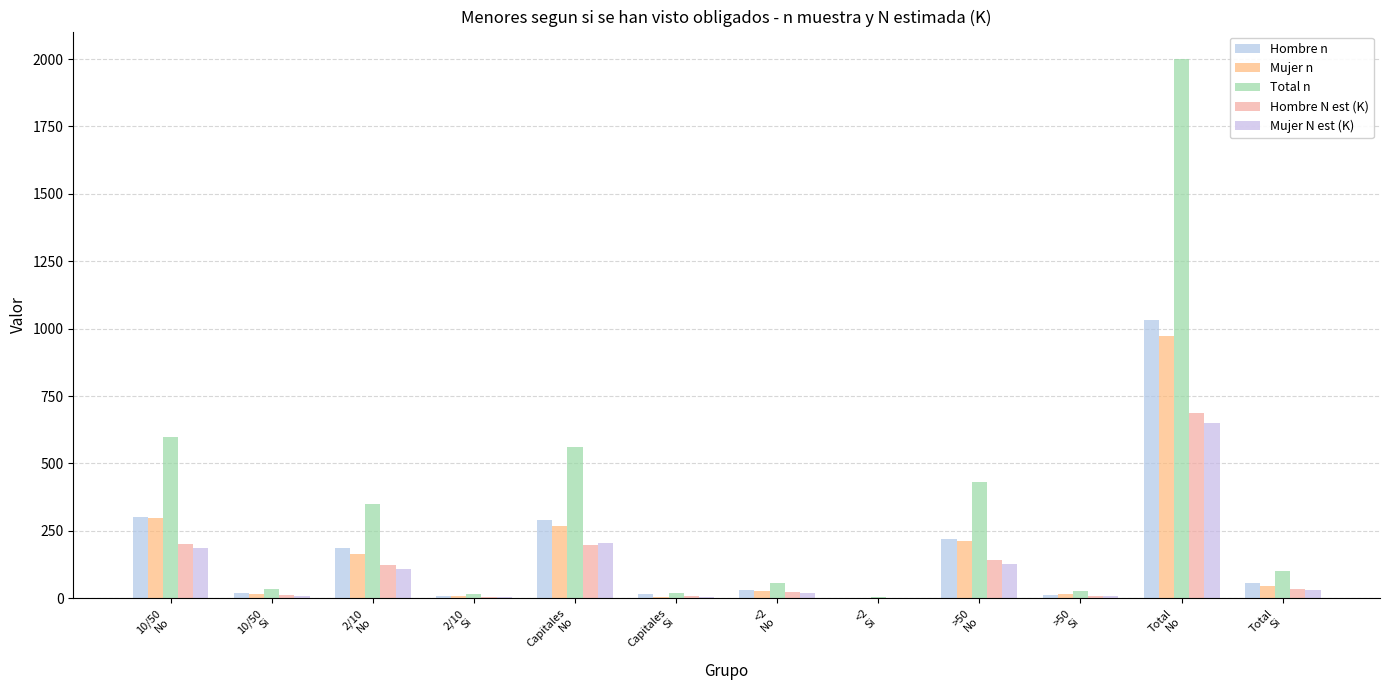

How many distinct data groups are displayed?

5